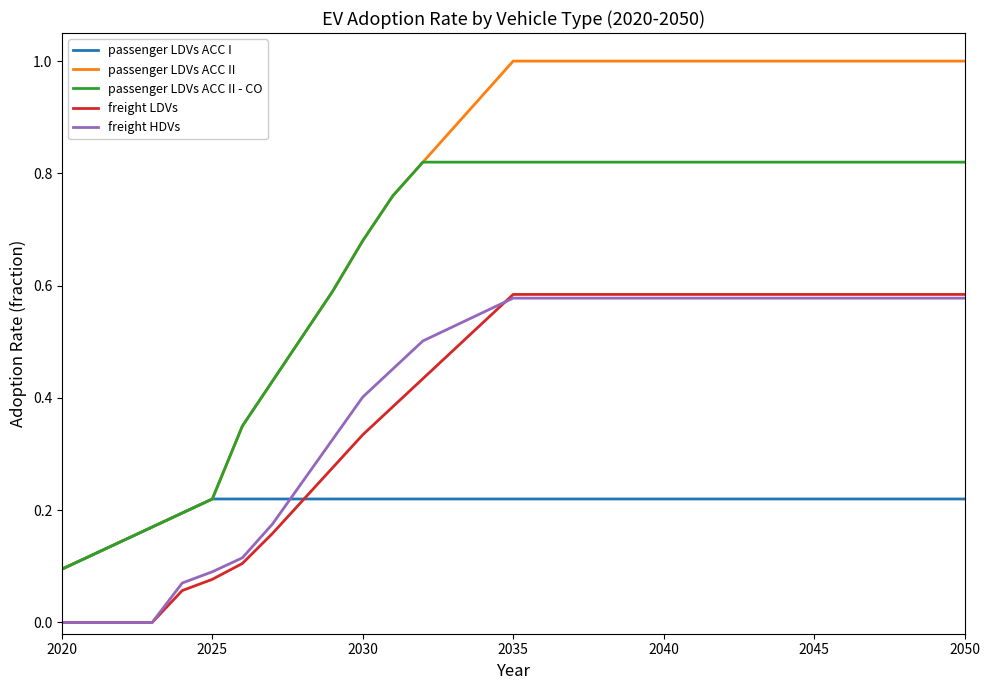

Which series has the widest spread of values?

passenger LDVs ACC II